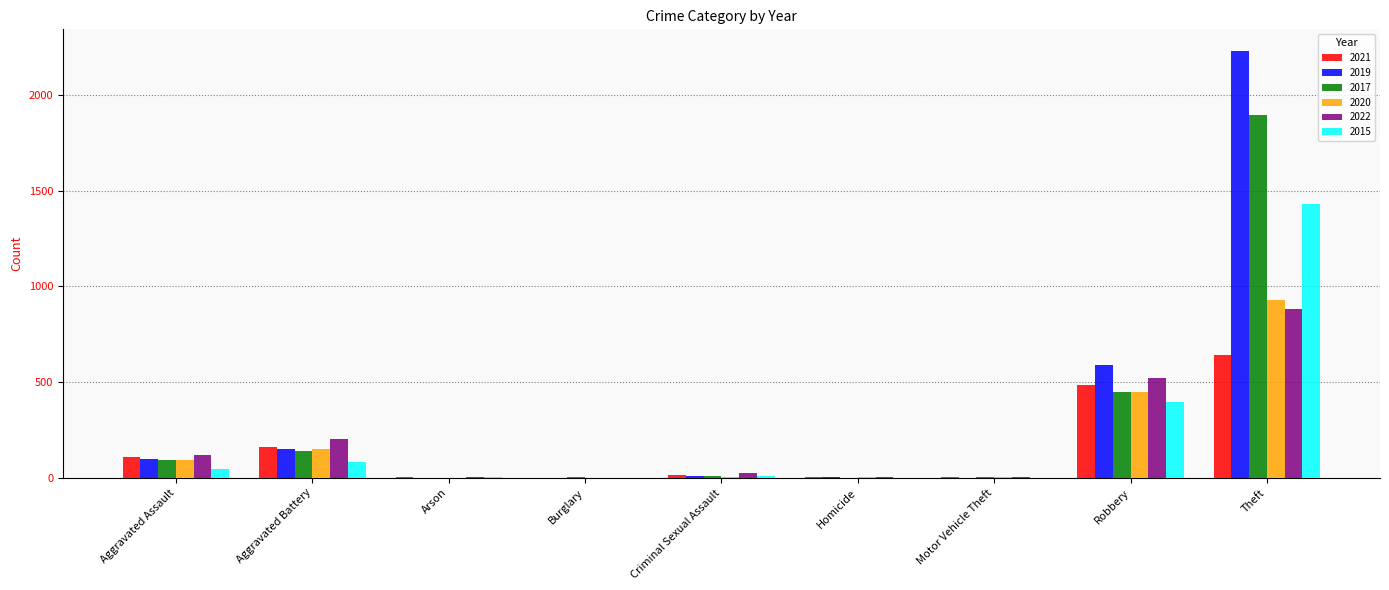

Does the chart contain stacked bars?

No